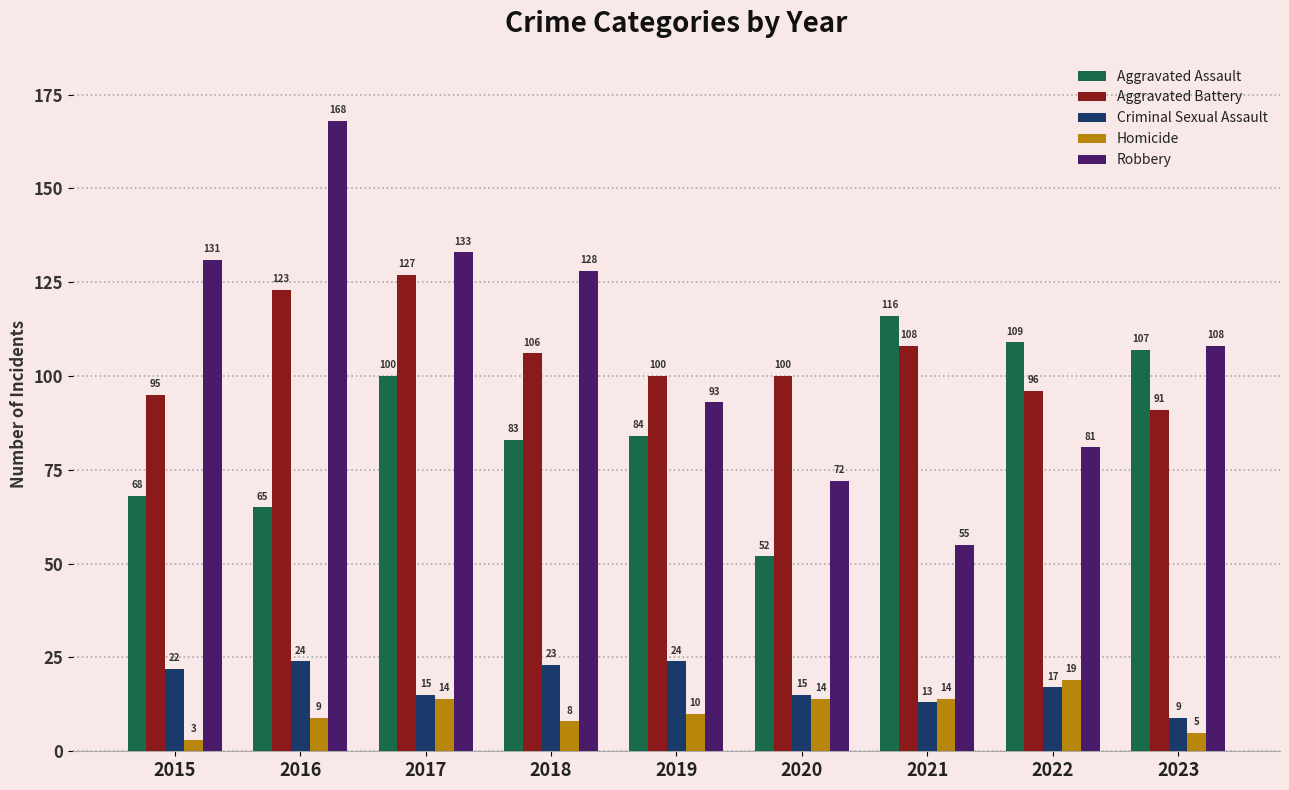

Is it true that Robbery equals 81 at 2022?

True